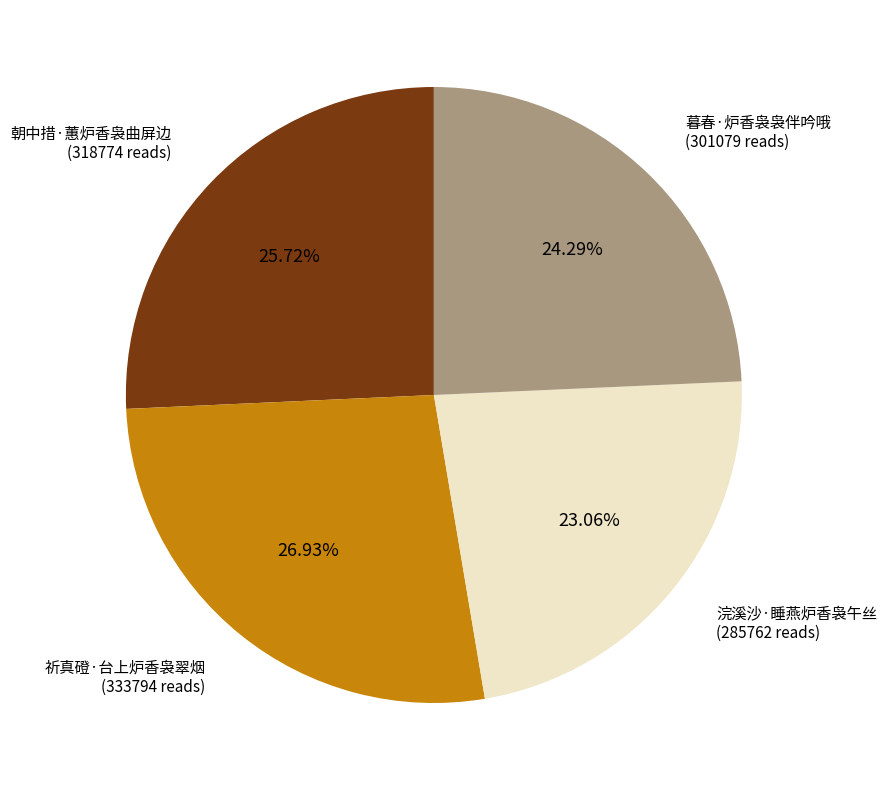

Between 祈真磴·台上炉香袅翠烟 and 朝中措·蕙炉香袅曲屏边, which is larger?

祈真磴·台上炉香袅翠烟